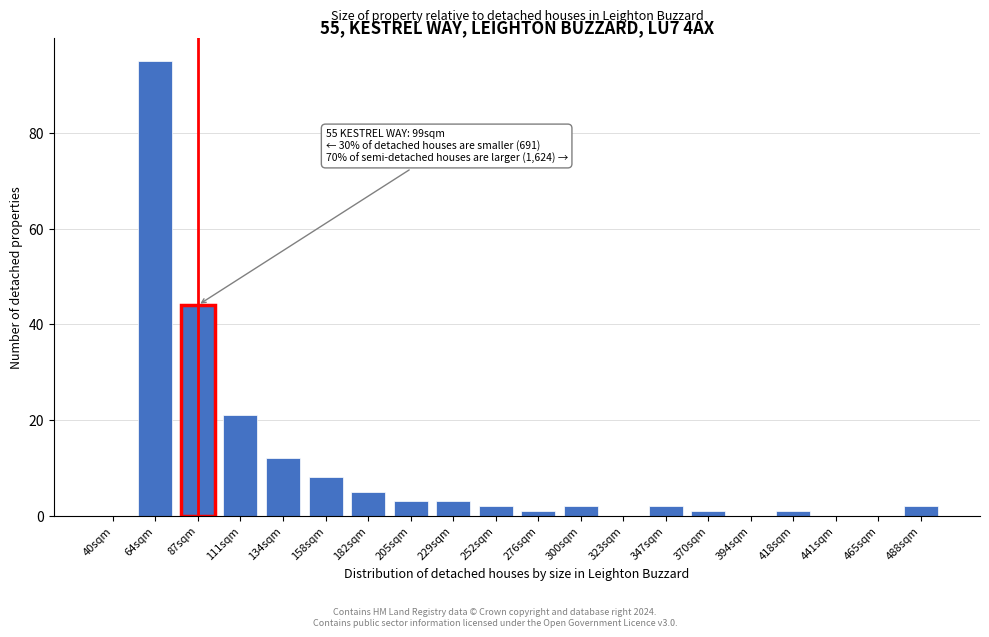

Reading right to left, extract all data points from this chart.

488sqm=2	465sqm=0	441sqm=0	418sqm=1	394sqm=0	370sqm=1	347sqm=2	323sqm=0	300sqm=2	276sqm=1	252sqm=2	229sqm=3	205sqm=3	182sqm=5	158sqm=8	134sqm=12	111sqm=21	87sqm=44	64sqm=95	40sqm=0